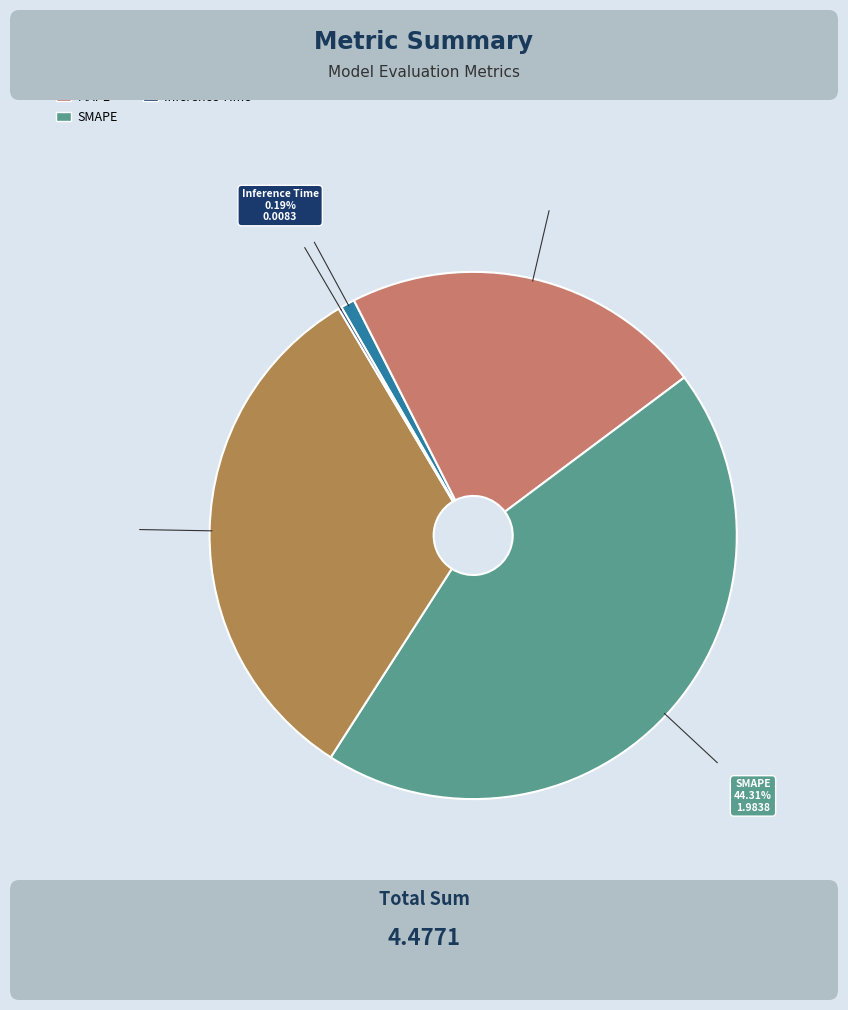

Is the sum of MAPE and Training Time greater than half?

Yes